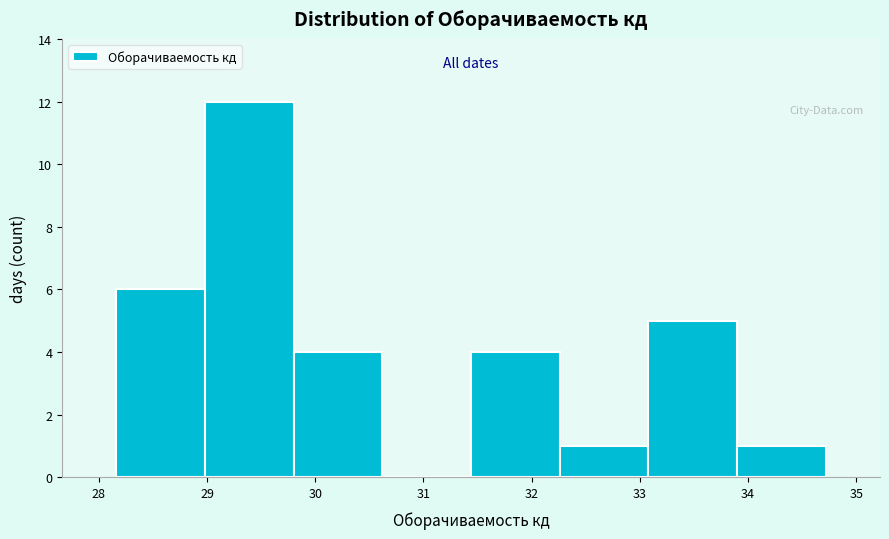

How tall is the bar that spans 32.26 to 33.08 on the x-axis? Neither the bar edges nor the heights are printed on the chart, so give them approximately, as read against the axes.

1